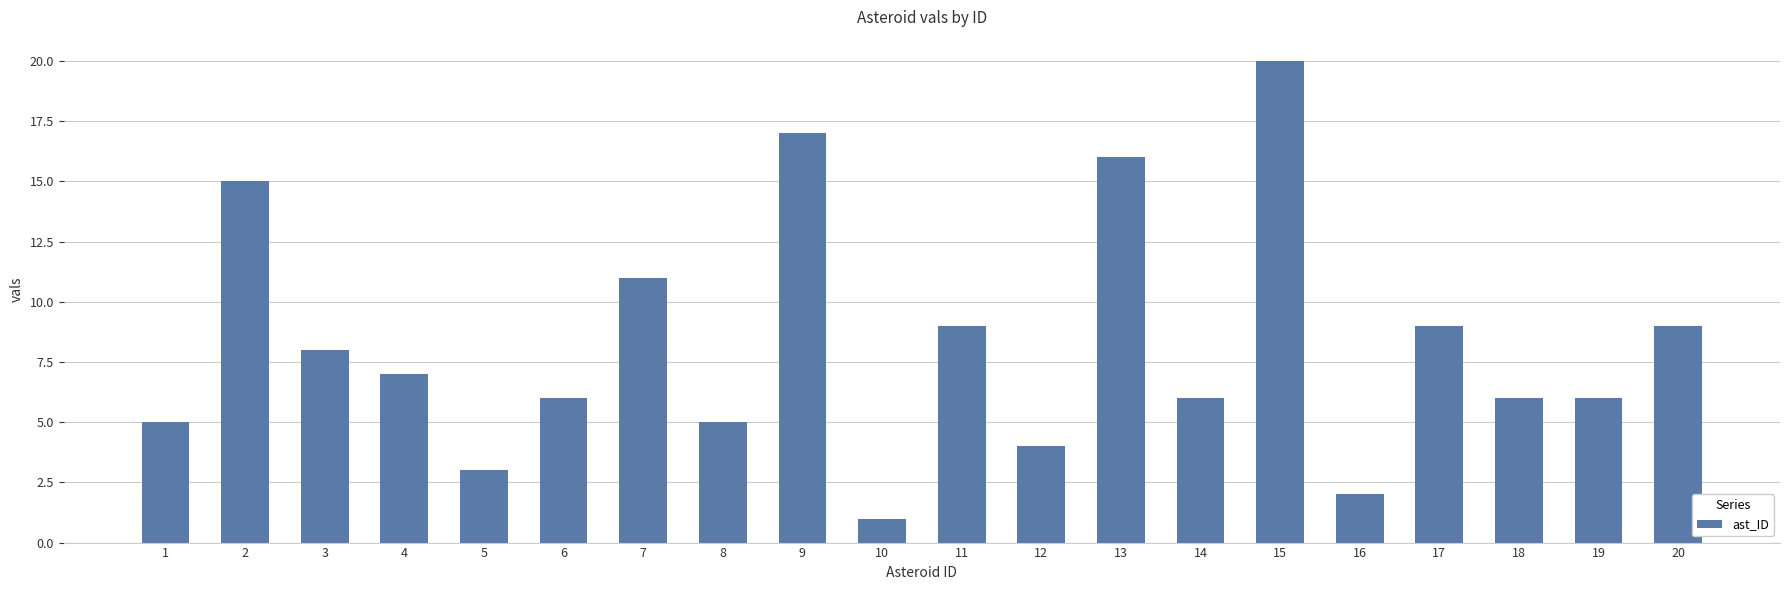

Which has a higher value, 16 or 8?

8